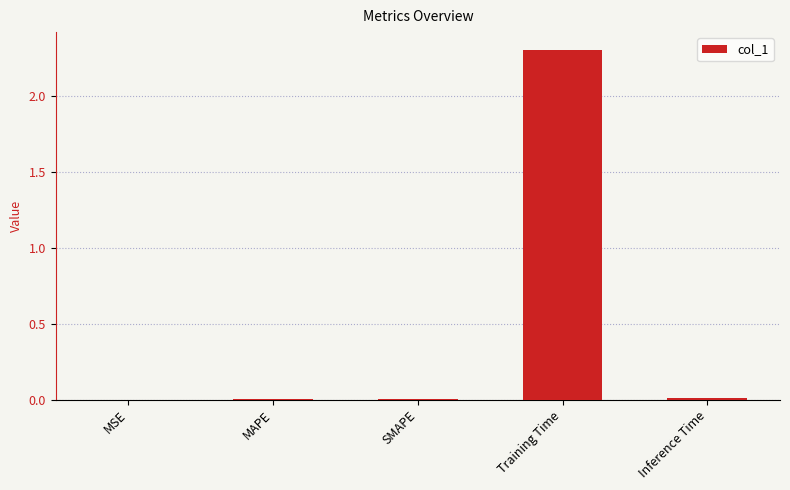

The value at Inference Time is 0.0. True or false?

True